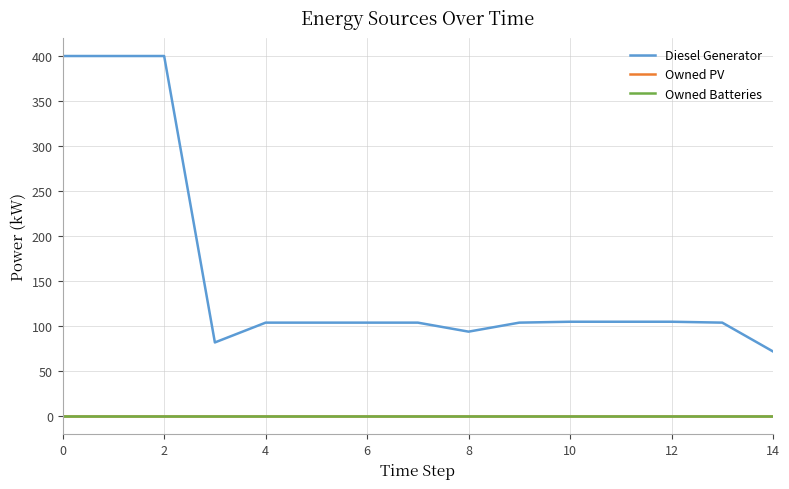

Does the chart have visible grid lines?

Yes